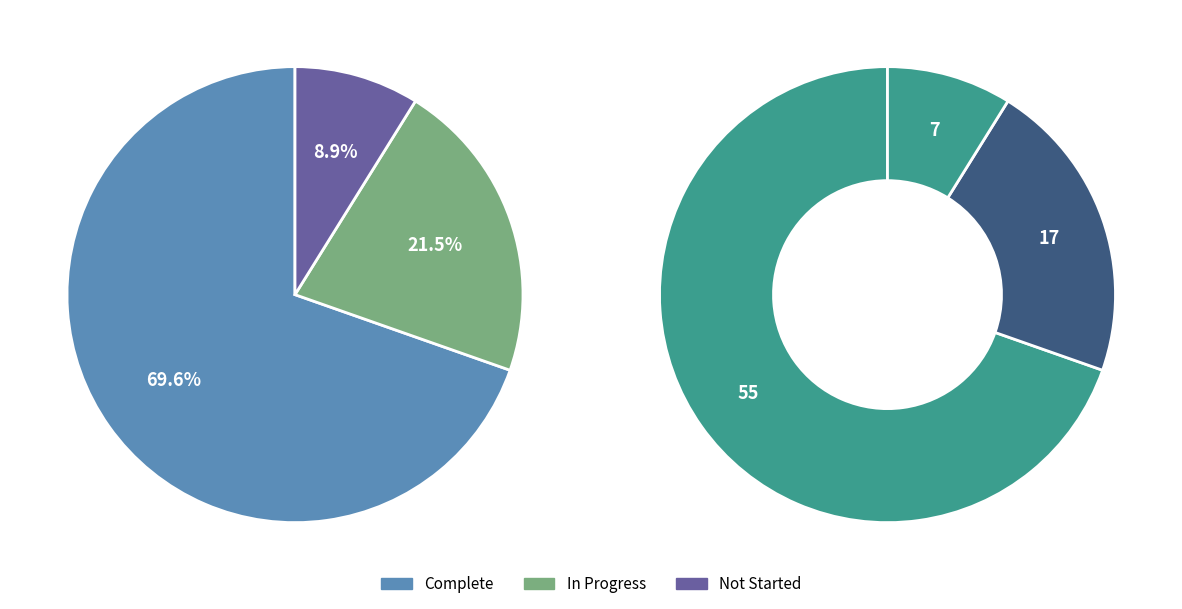

What percentage is the Not Started slice, to the nearest percent?

9%